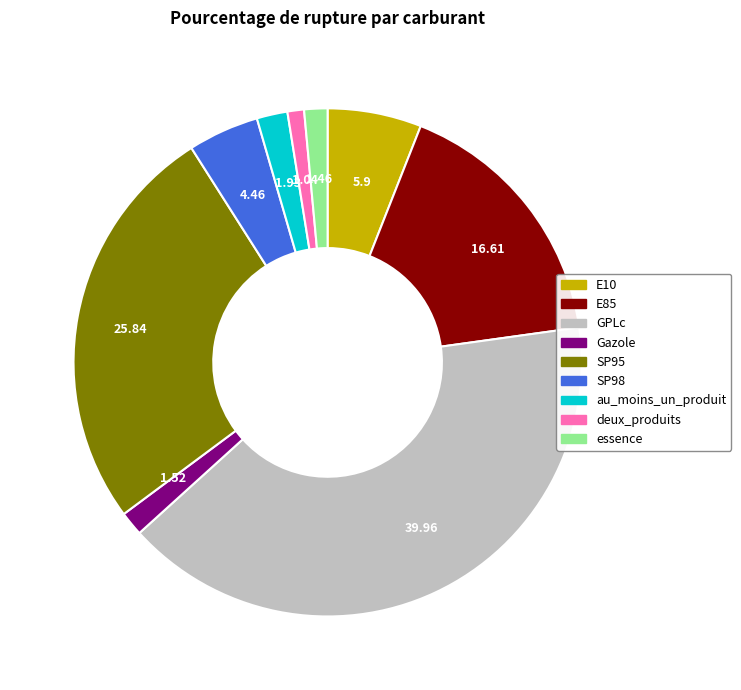

What is the largest slice in the pie chart?

GPLc